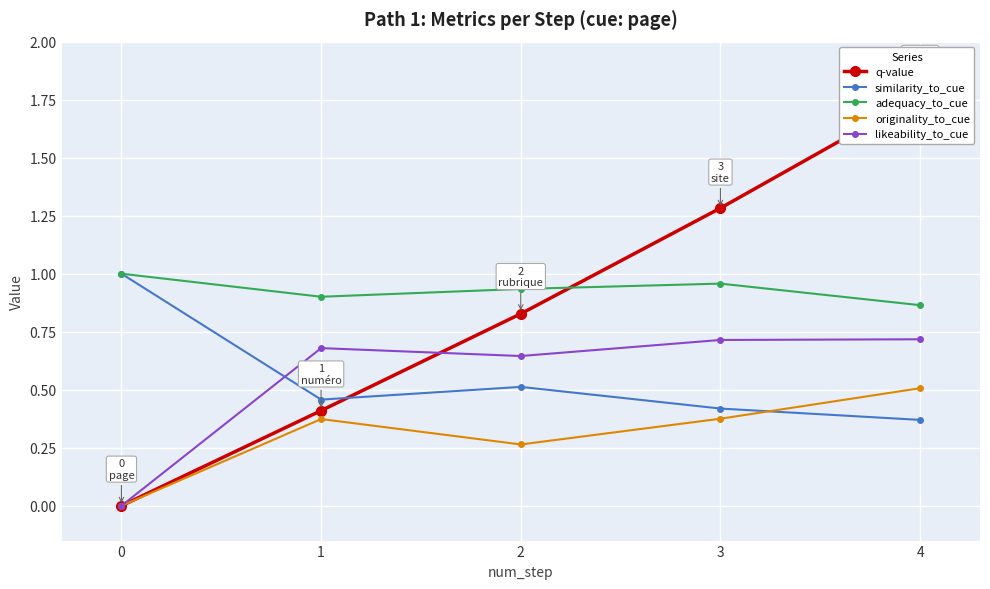

At how many categories does at least one series exceed 0?

5